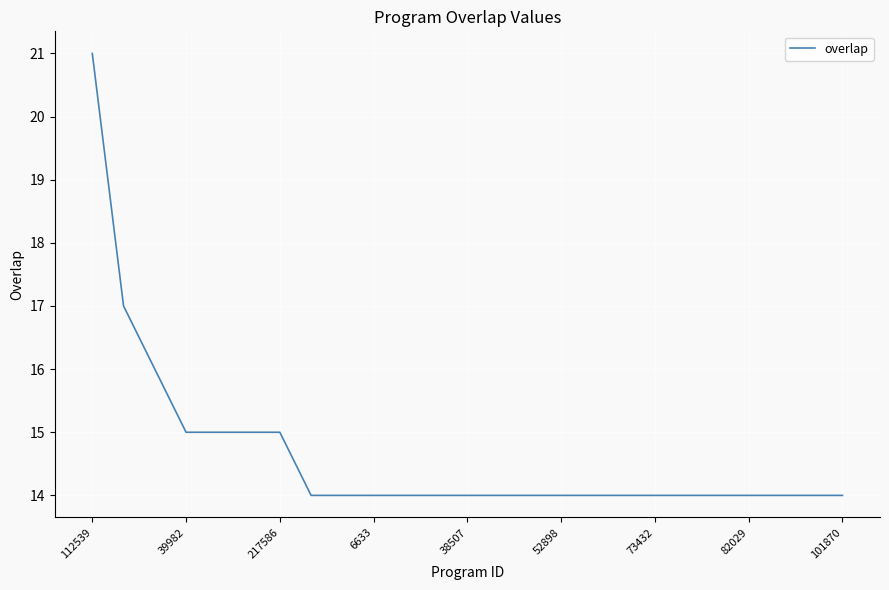

What is the difference between the maximum and minimum values?

7